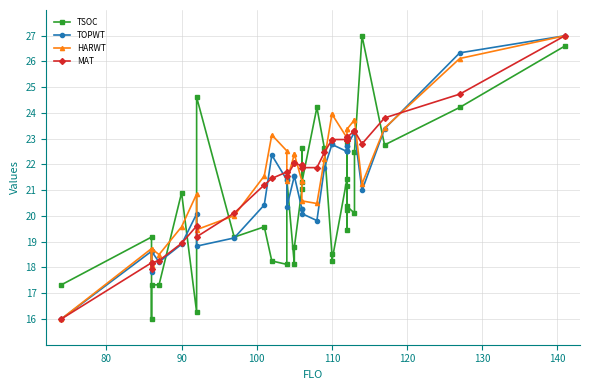

What is the sum of all HARWT values?

741.4